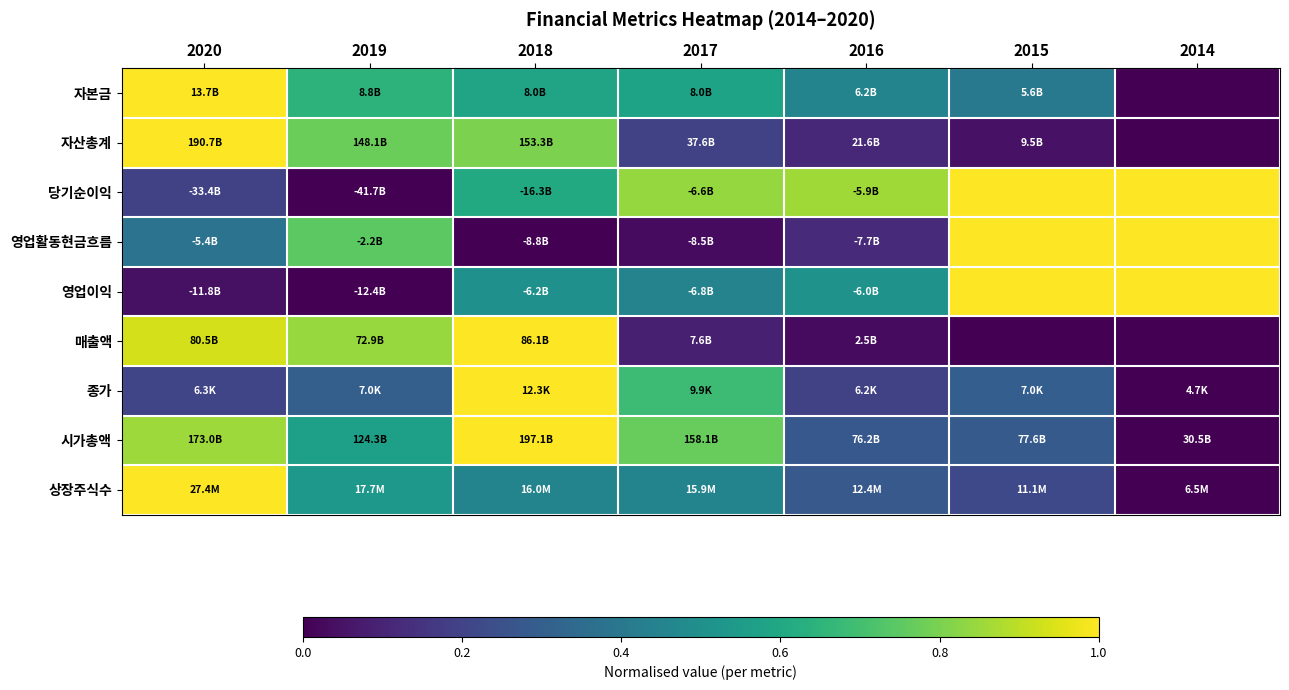

What is the maximum value shown in the chart?

1.0